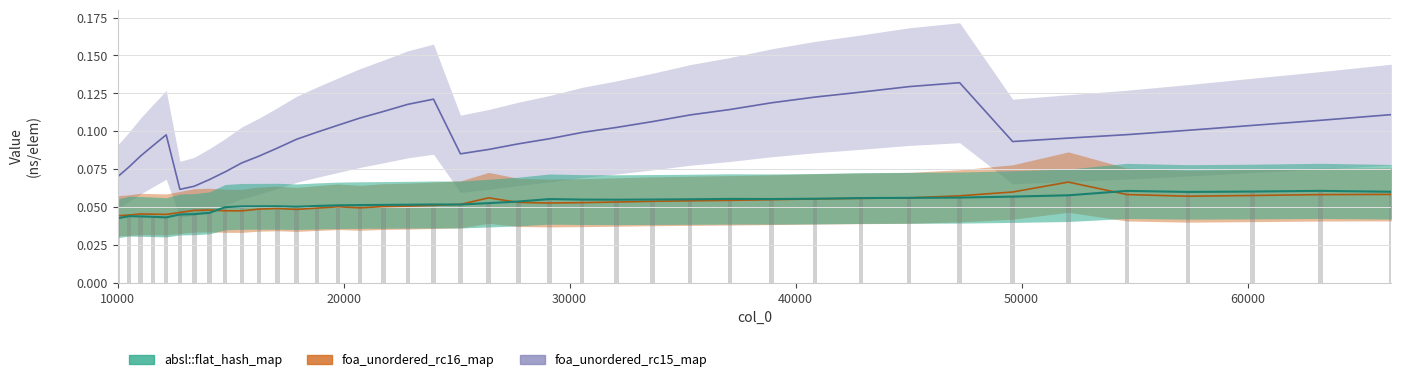

What are all the series names shown in the legend?

absl::flat_hash_map, foa_unordered_rc16_map, foa_unordered_rc15_map